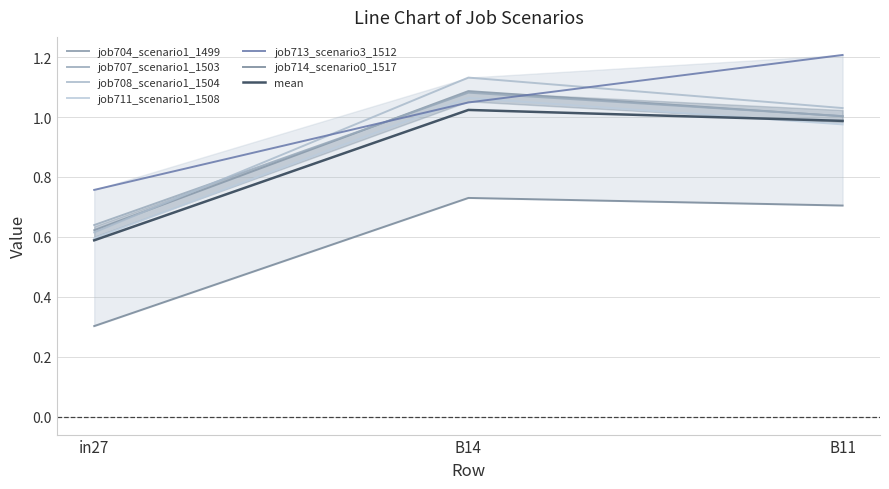

Which series has the largest range (max minus min)?

job708_scenario1_1504